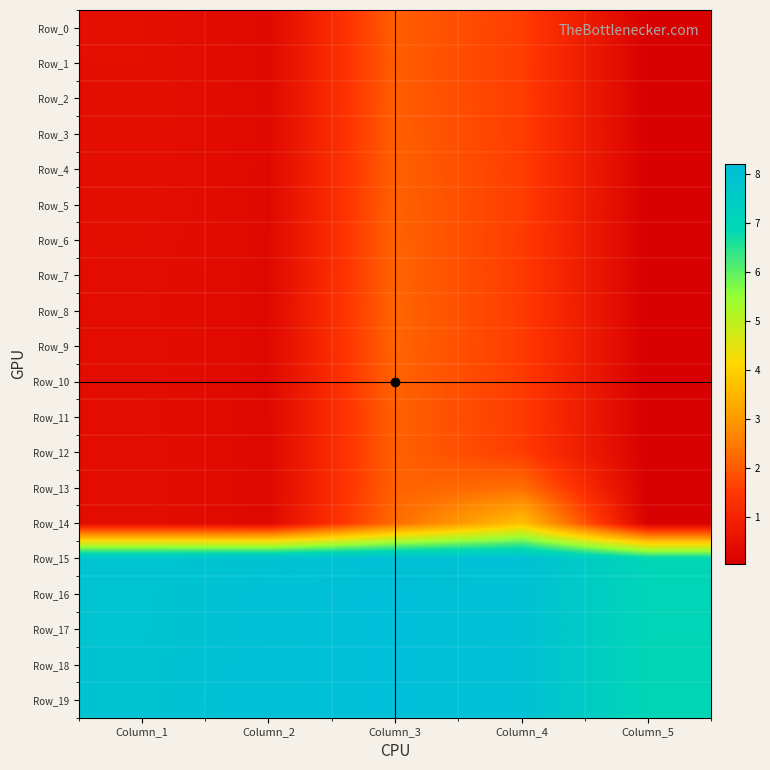

Between Column_4 and Column_3, which is larger?

Column_3